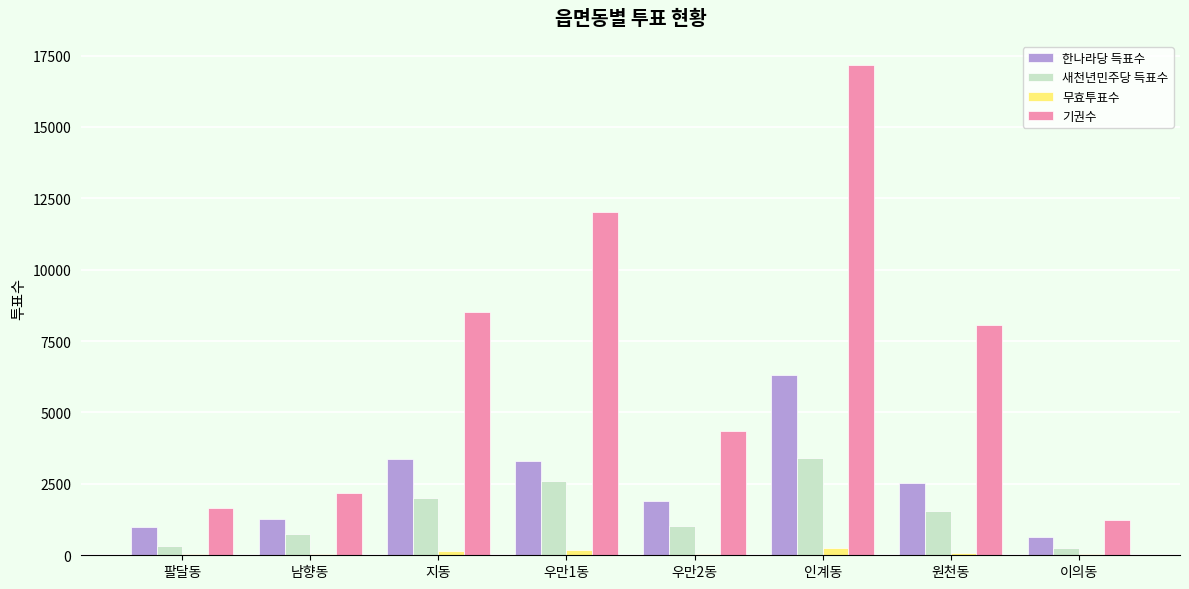

Which series changed the most between 팔달동 and 우만1동?

기권수